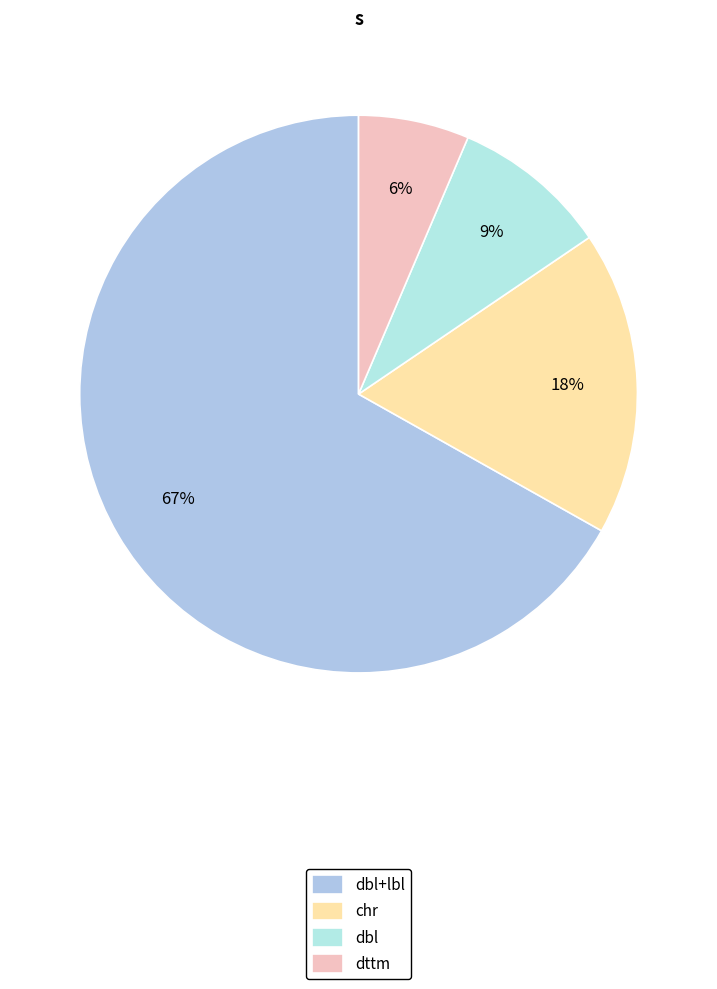

How many slices are in this pie chart?

4